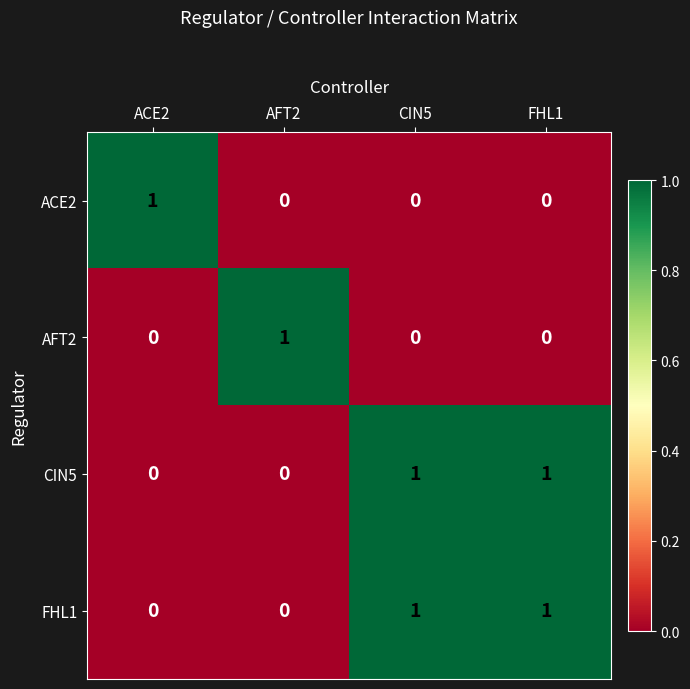

How many data points does each series have?

4